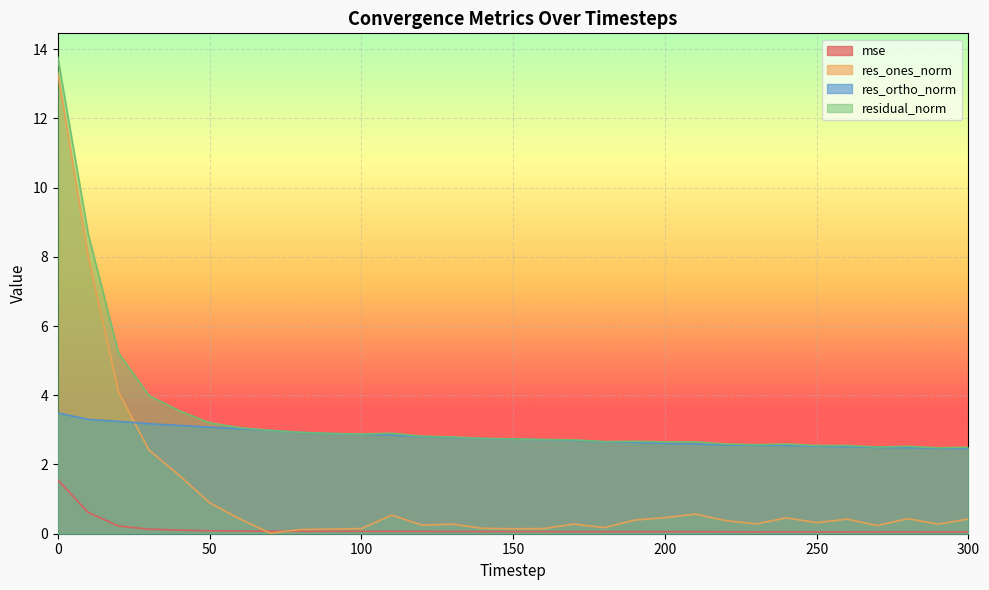

What is the average value of the res_ortho_norm series?

2.8